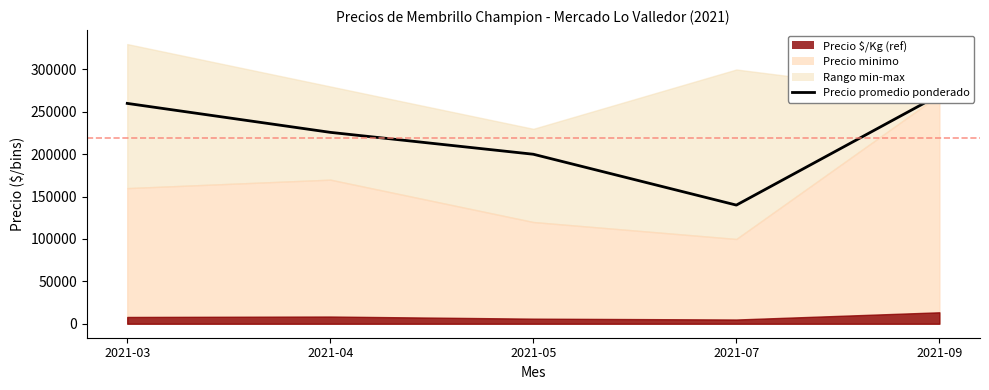

List the labels in order of value, largest first.

2021-09, 2021-03, 2021-04, 2021-05, 2021-07